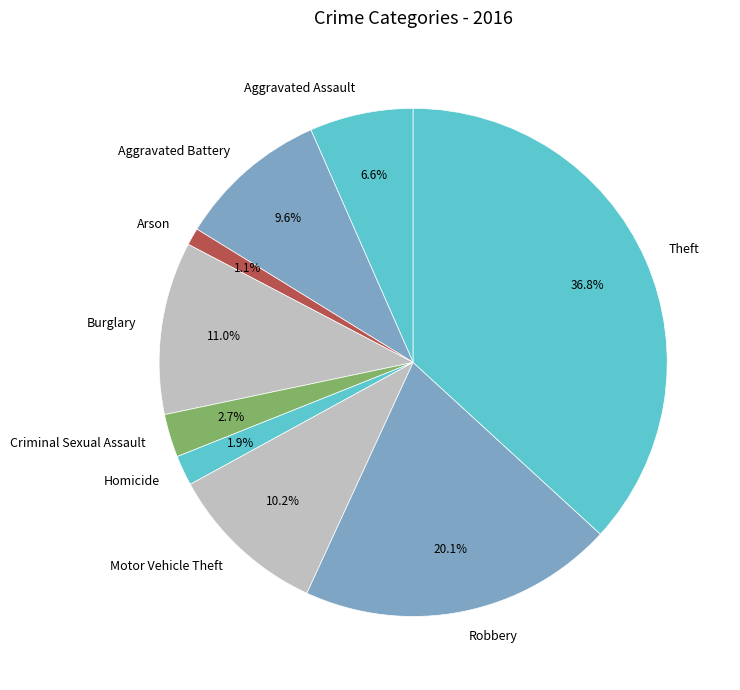

To the nearest percent, what is the difference between the Motor Vehicle Theft and Burglary slice percentages?

1%